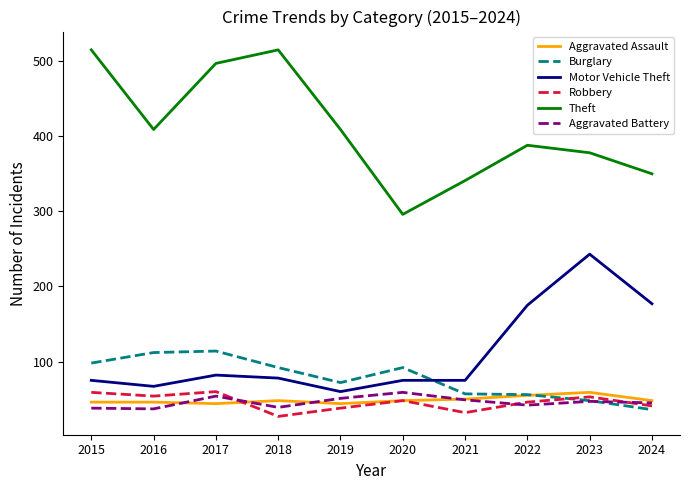

Which series has the widest spread of values?

Theft